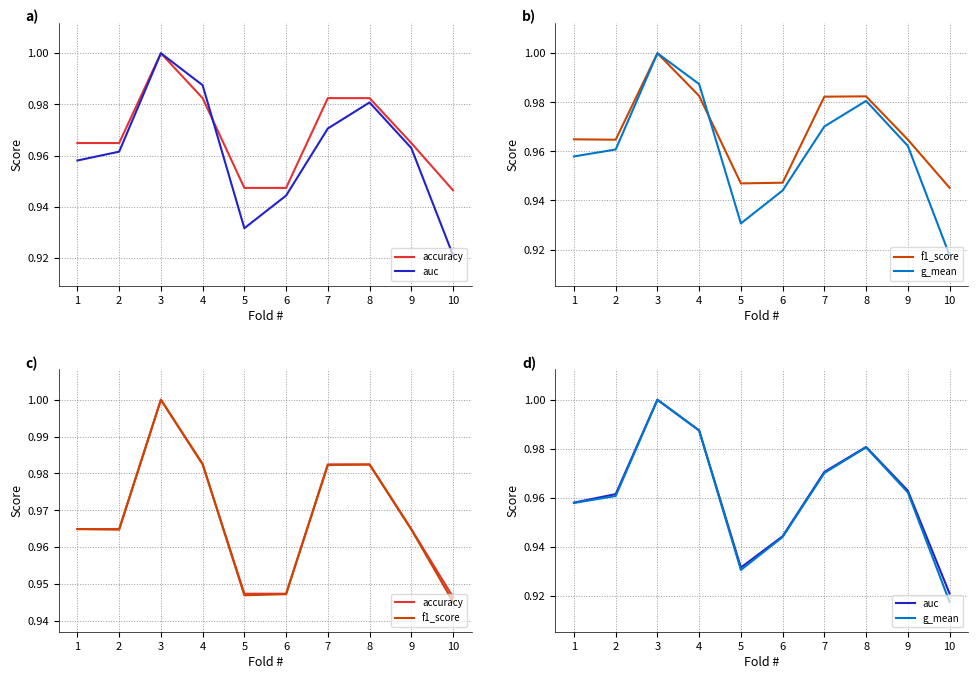

True or false: auc has a value of 0.7 at 8.

False